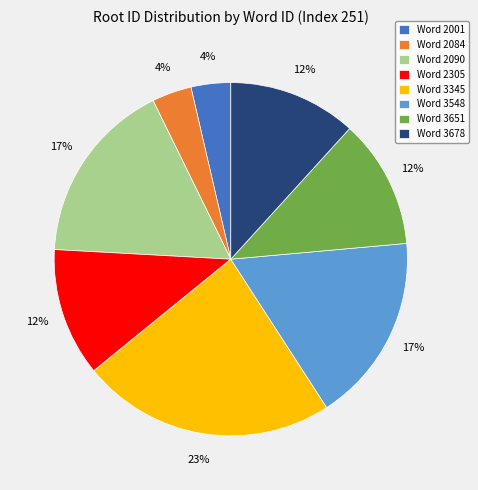

To the nearest percent, what is the combined percentage of Word 2090 and Word 2001?

21%